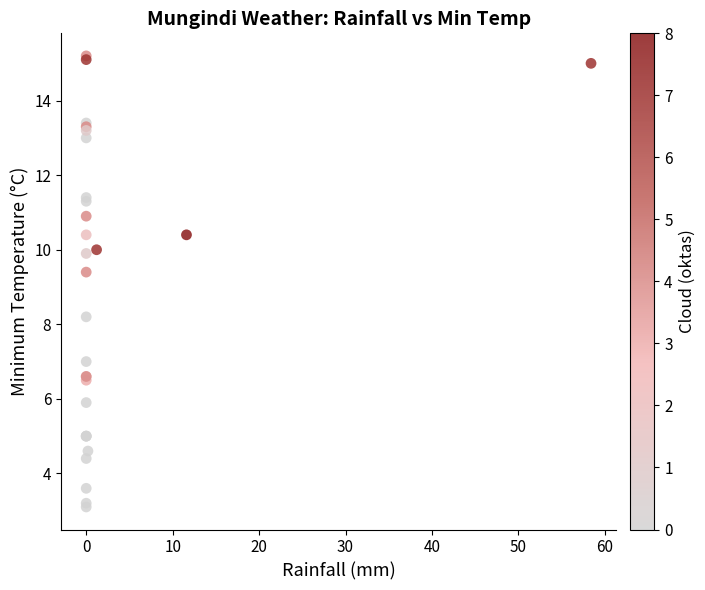

What Y value in the scatter plot is closest to 9?

9.4